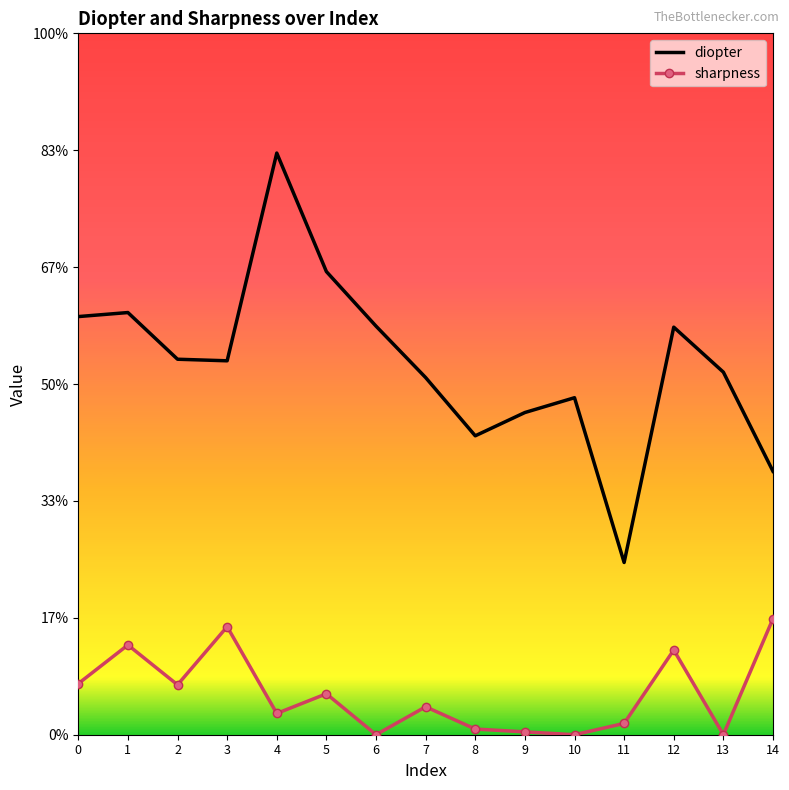

Which series changed the most between 3 and 14?

diopter